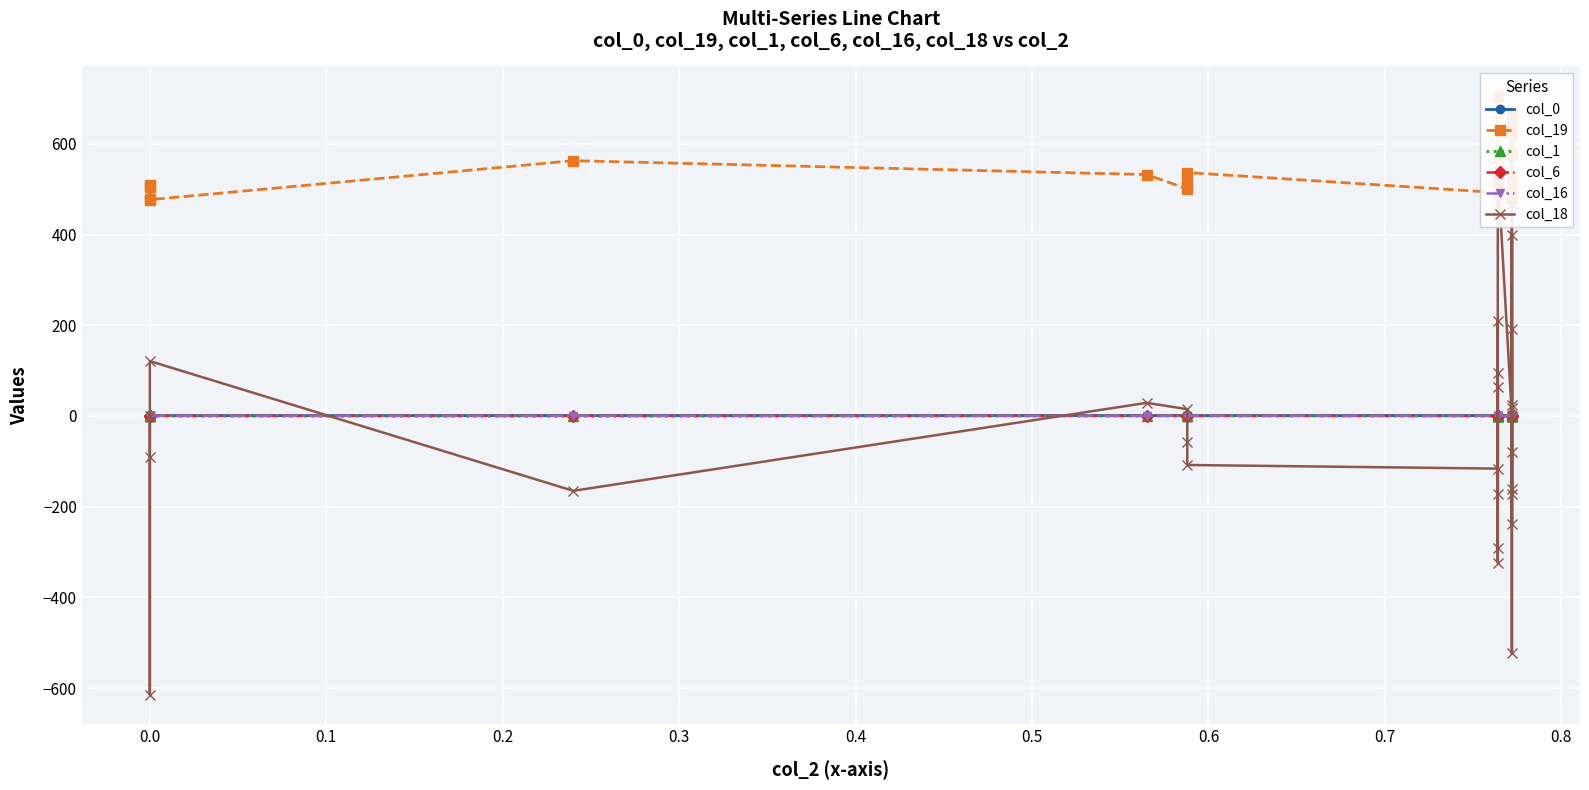

What is the total value across all series at 0.5?

517.1